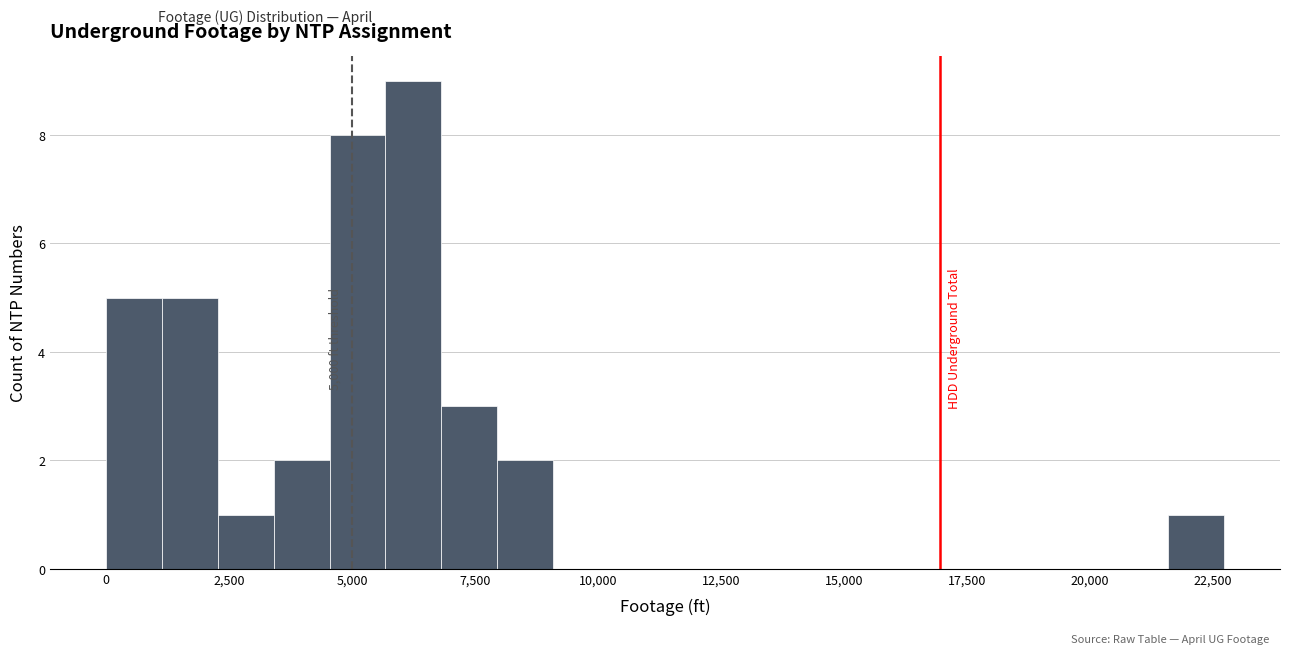

Around what value on the x-axis is the tallest bar? Give the approximate position of its centre, as read against the axis.

6000